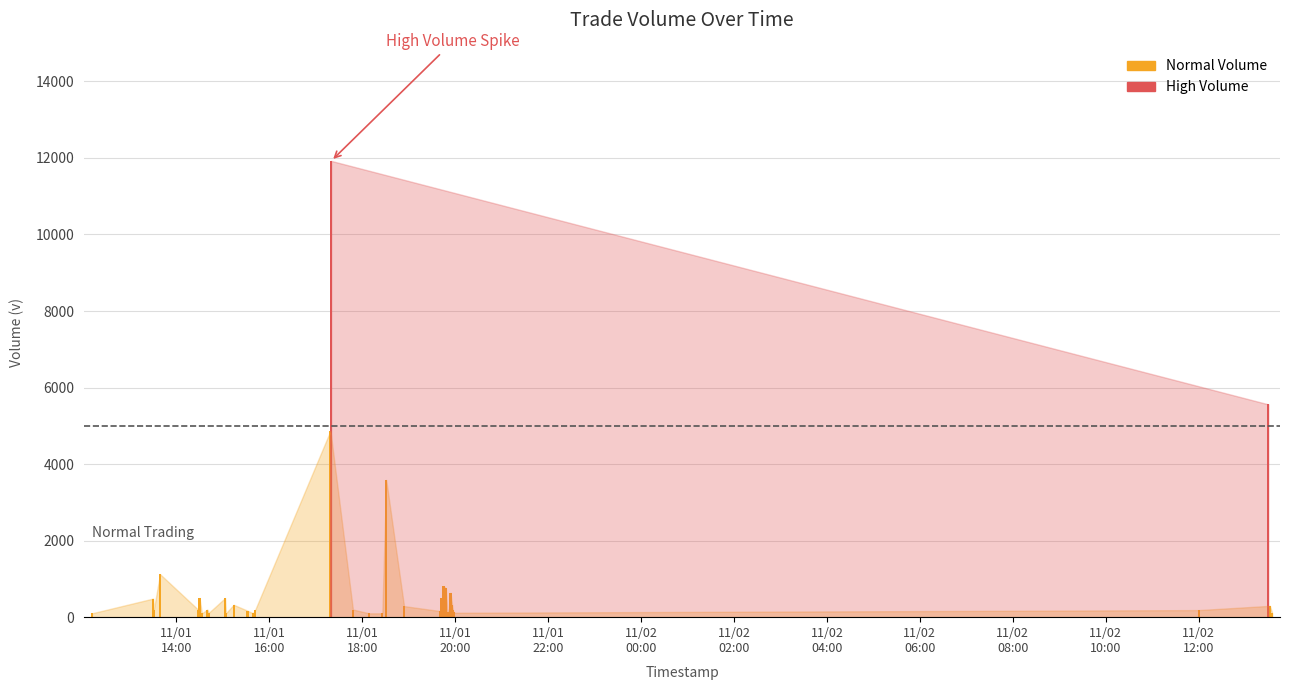

At 2023-11-02 13:32:00, list the series in order from largest to smallest.

v, vw